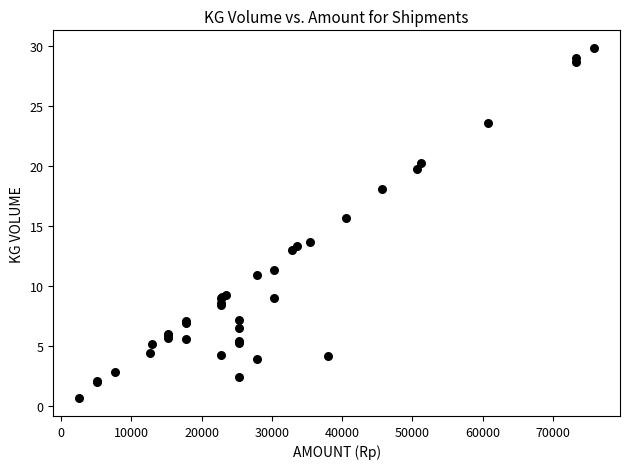

What Y value in the scatter plot is closest to 15?

15.6